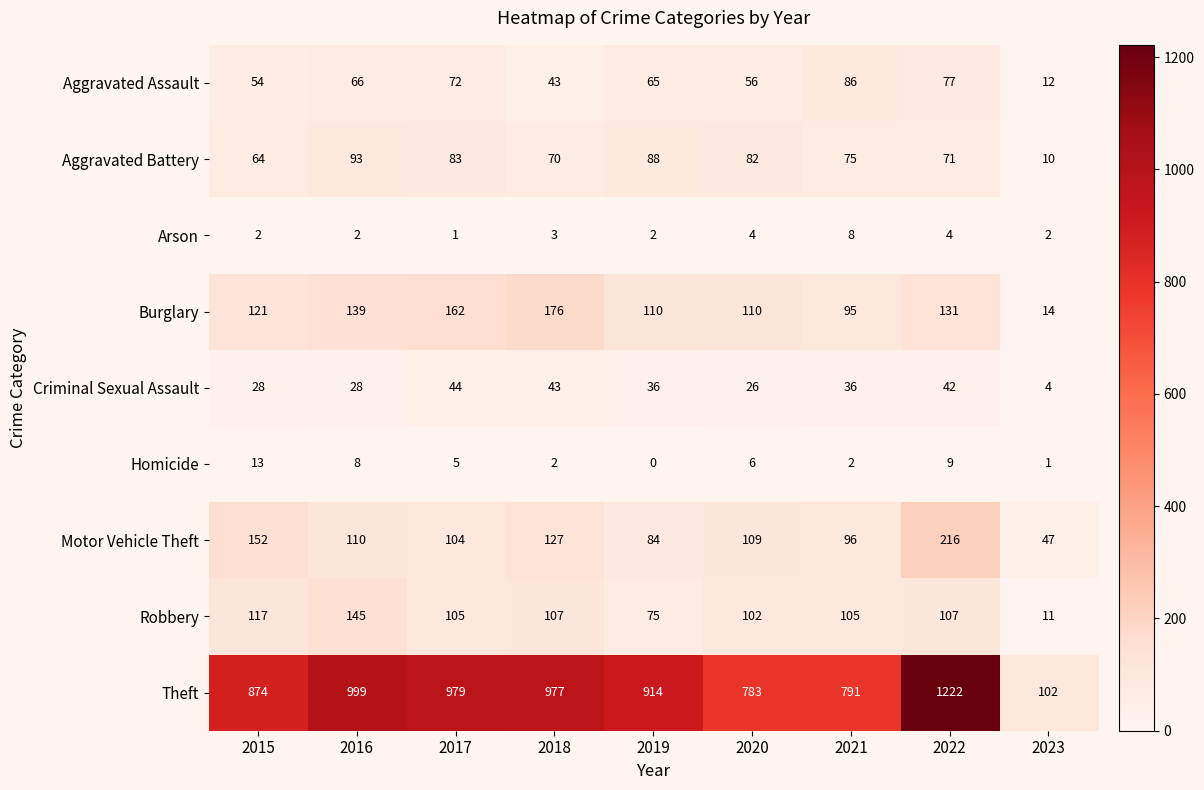

At which label is Aggravated Battery closest to 51?

2015